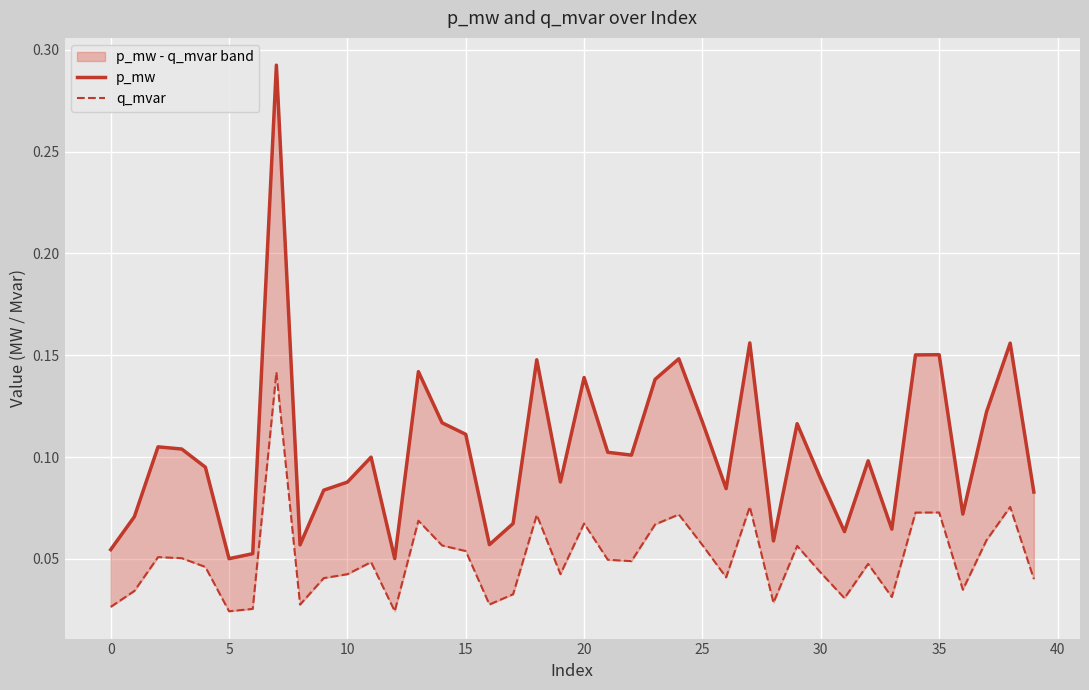

At 32, list the series in order from largest to smallest.

p_mw, q_mvar